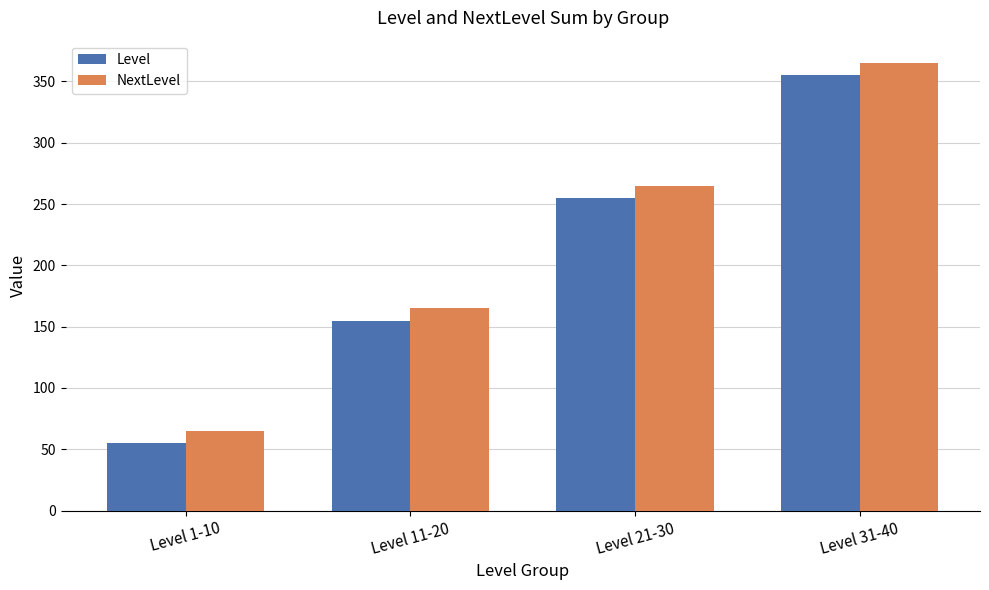

Reading right to left, list all the values displayed in this chart.

Level: Level 31-40=355	Level 21-30=255	Level 11-20=155	Level 1-10=55
NextLevel: Level 31-40=365	Level 21-30=265	Level 11-20=165	Level 1-10=65